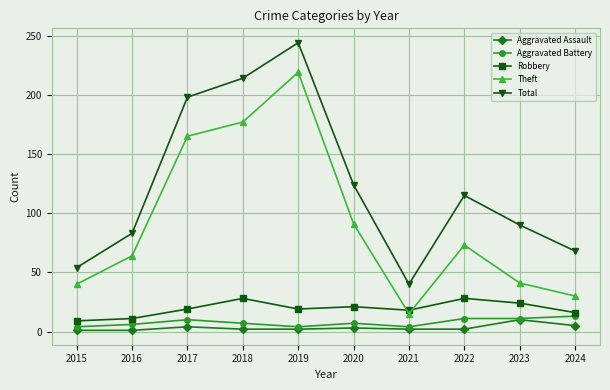

At which category does the chart reach its peak across all series?

2019